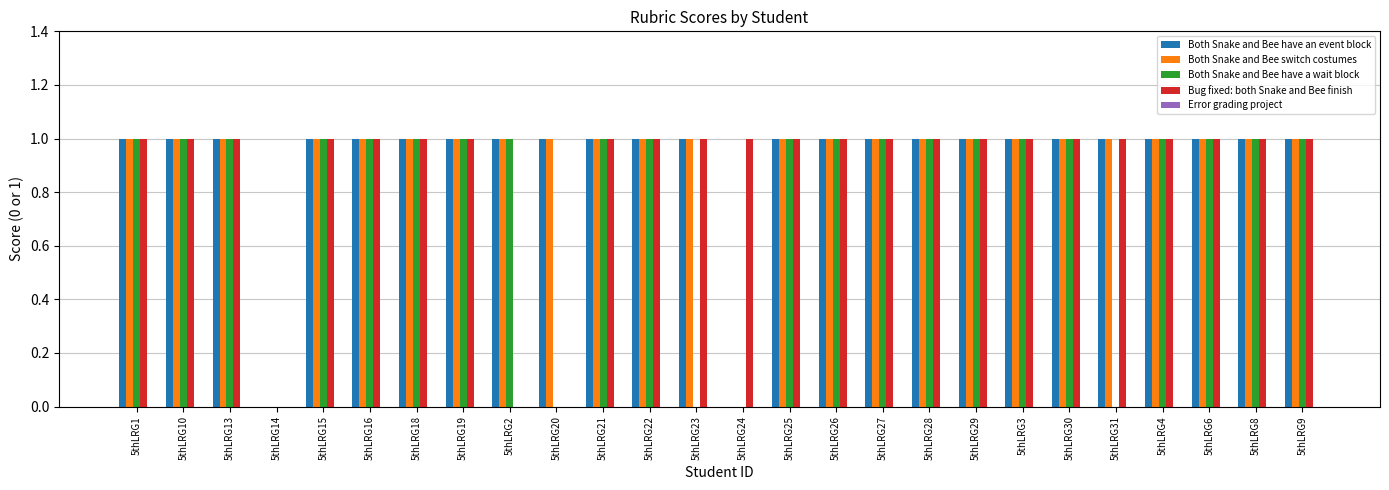

The Both Snake and Bee have an event block series shows 1 at 5thLRG16. True or false?

True